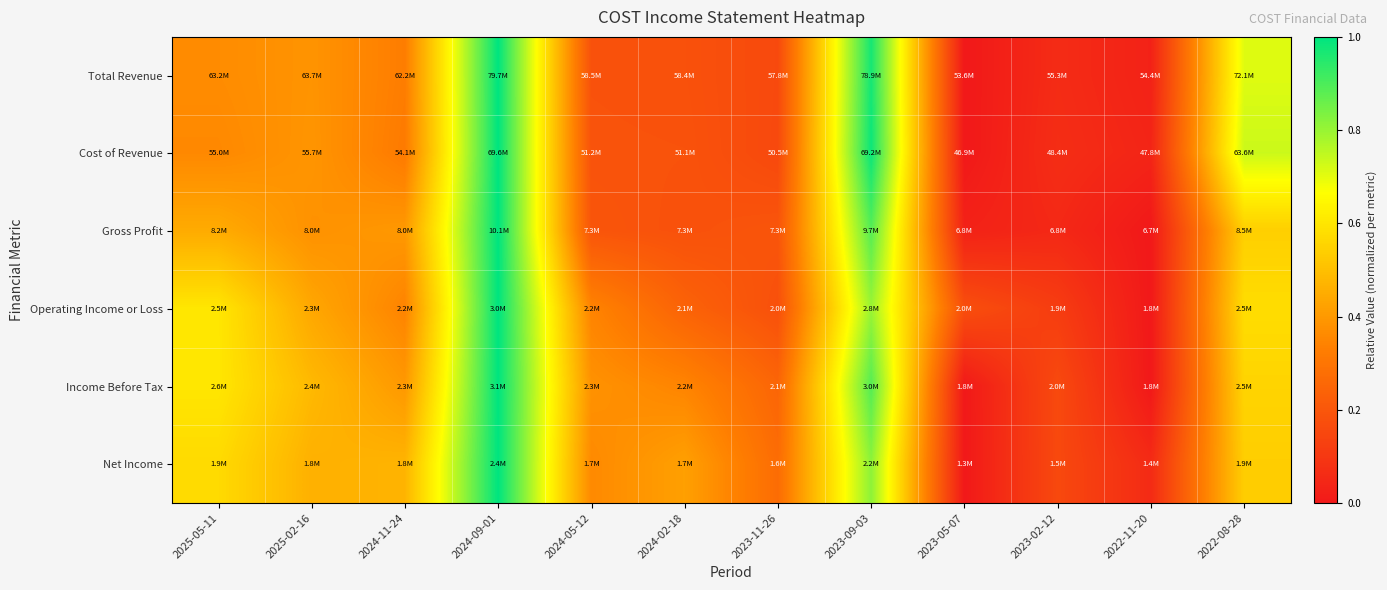

Which series changed the most between 2023-11-26 and 2023-09-03?

Cost of Revenue